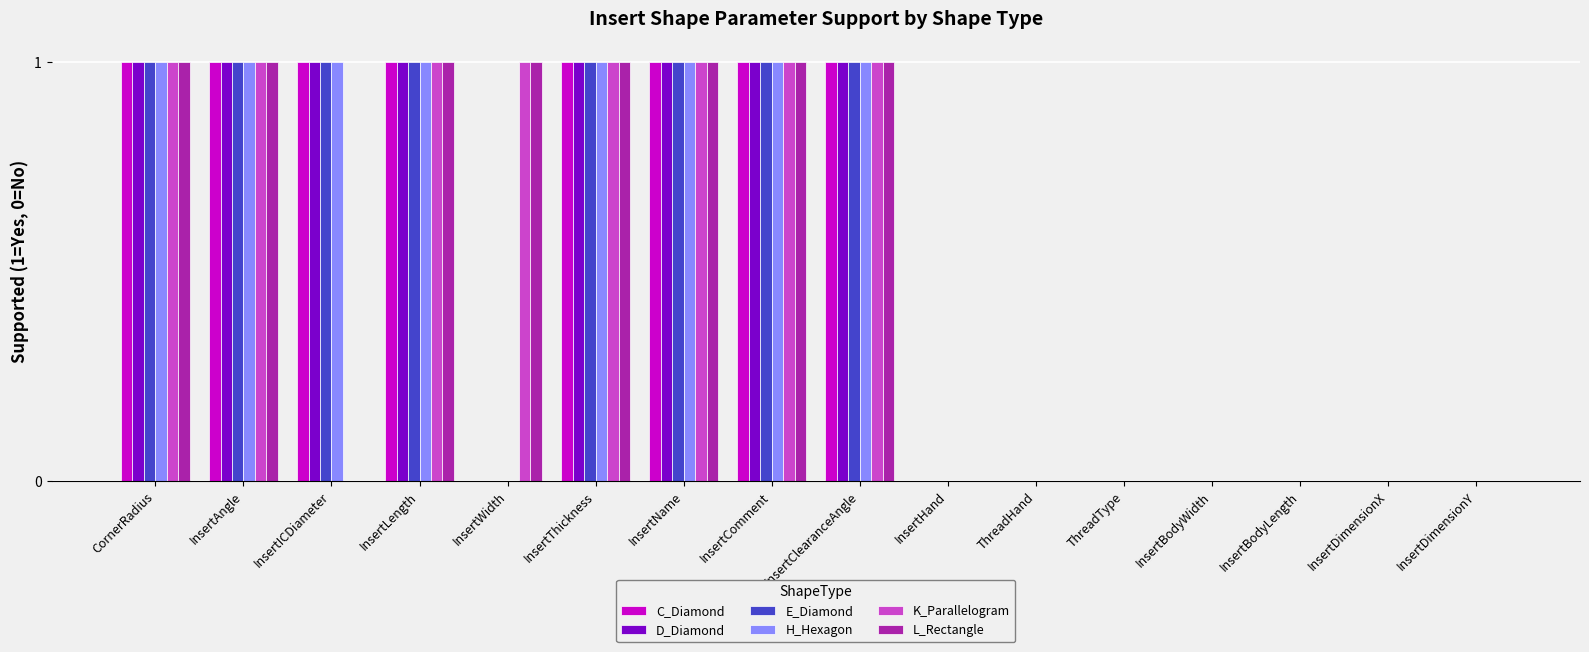

What is the sum of all L_Rectangle values?

8